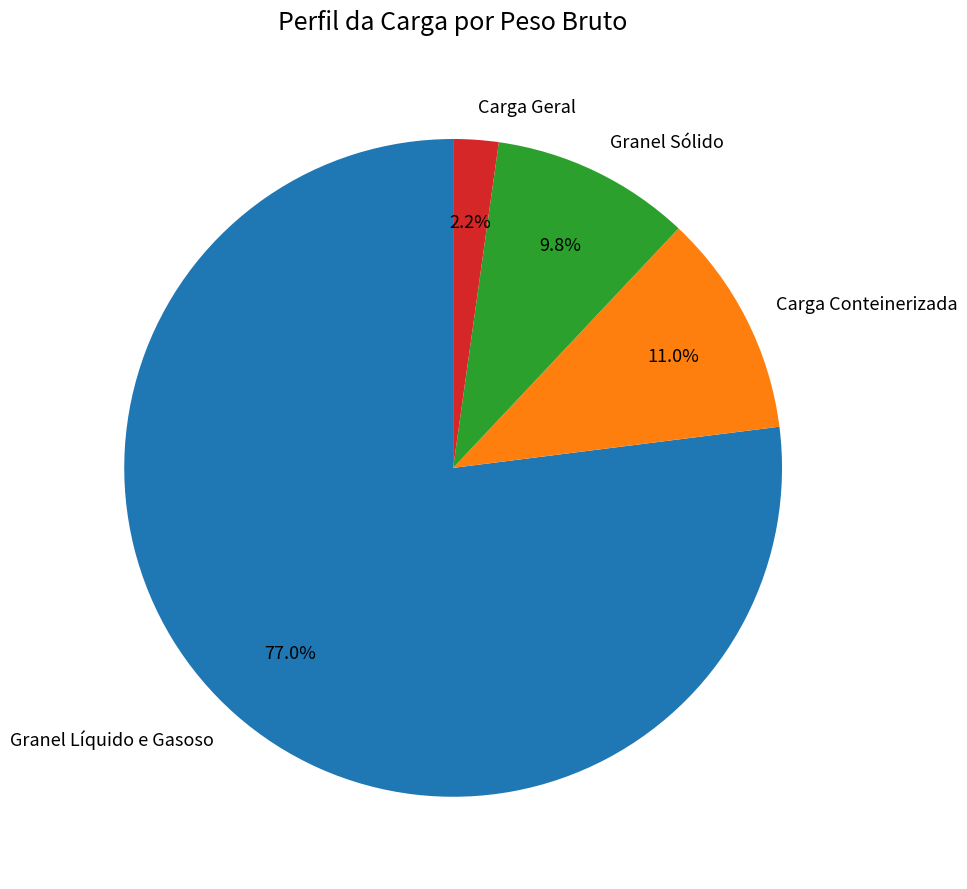

Rank the categories by value from lowest to highest.

Carga Geral, Granel Sólido, Carga Conteinerizada, Granel Líquido e Gasoso